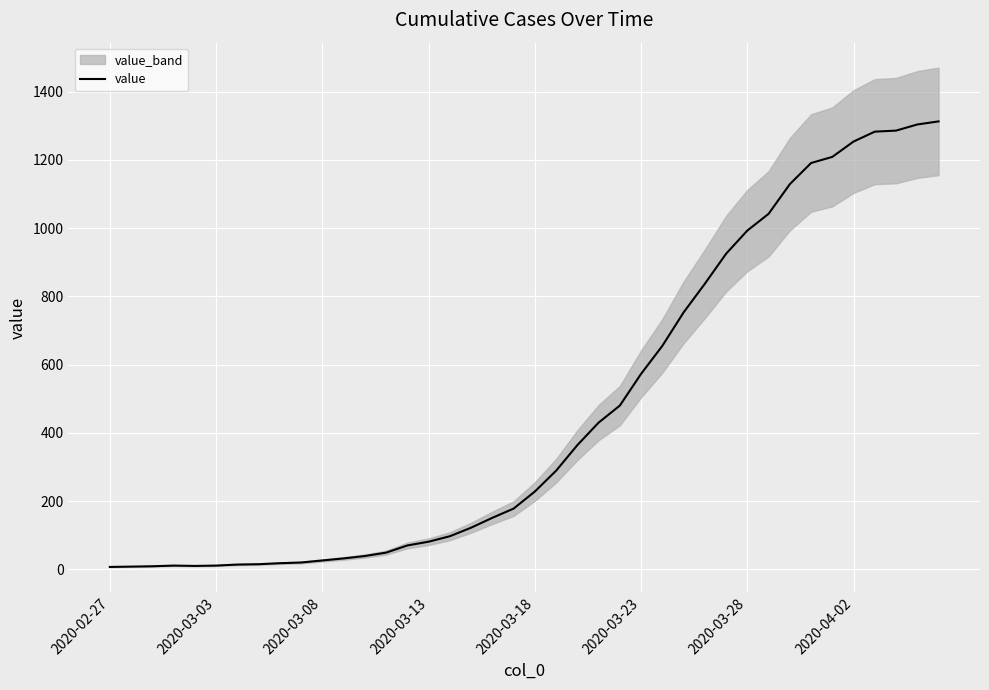

What is the difference between the second highest and minimum values?

1297